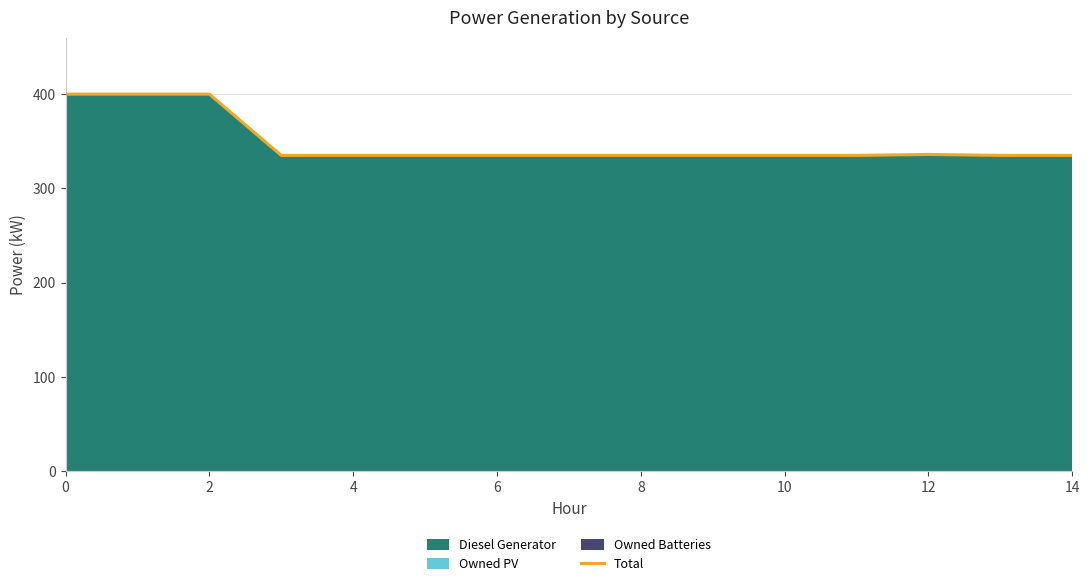

What is the maximum value shown in the chart?

400